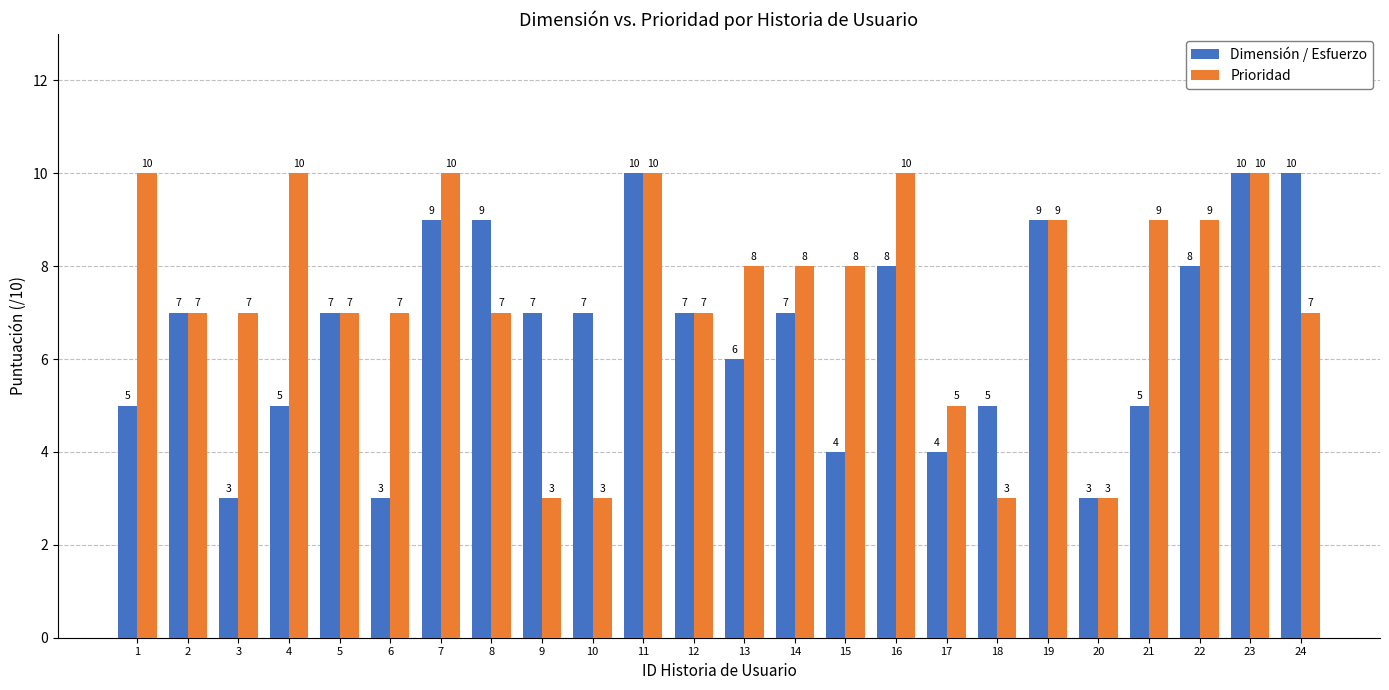

What is the maximum value for Prioridad?

10